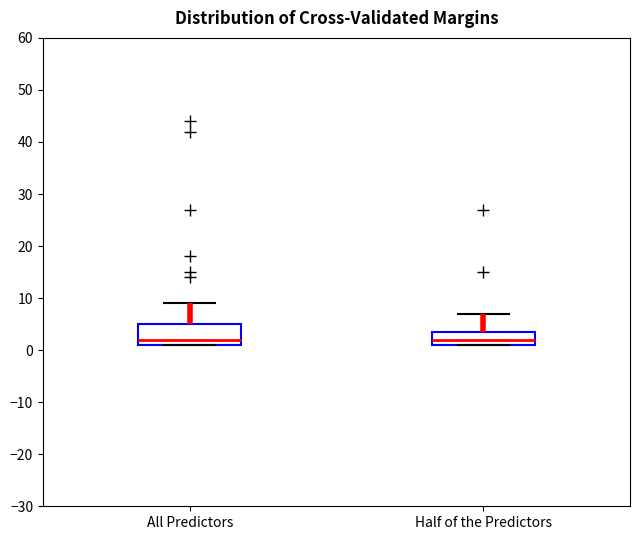

Comparing the boxes themselves (not the whiskers), which one is the tallest?

All Predictors